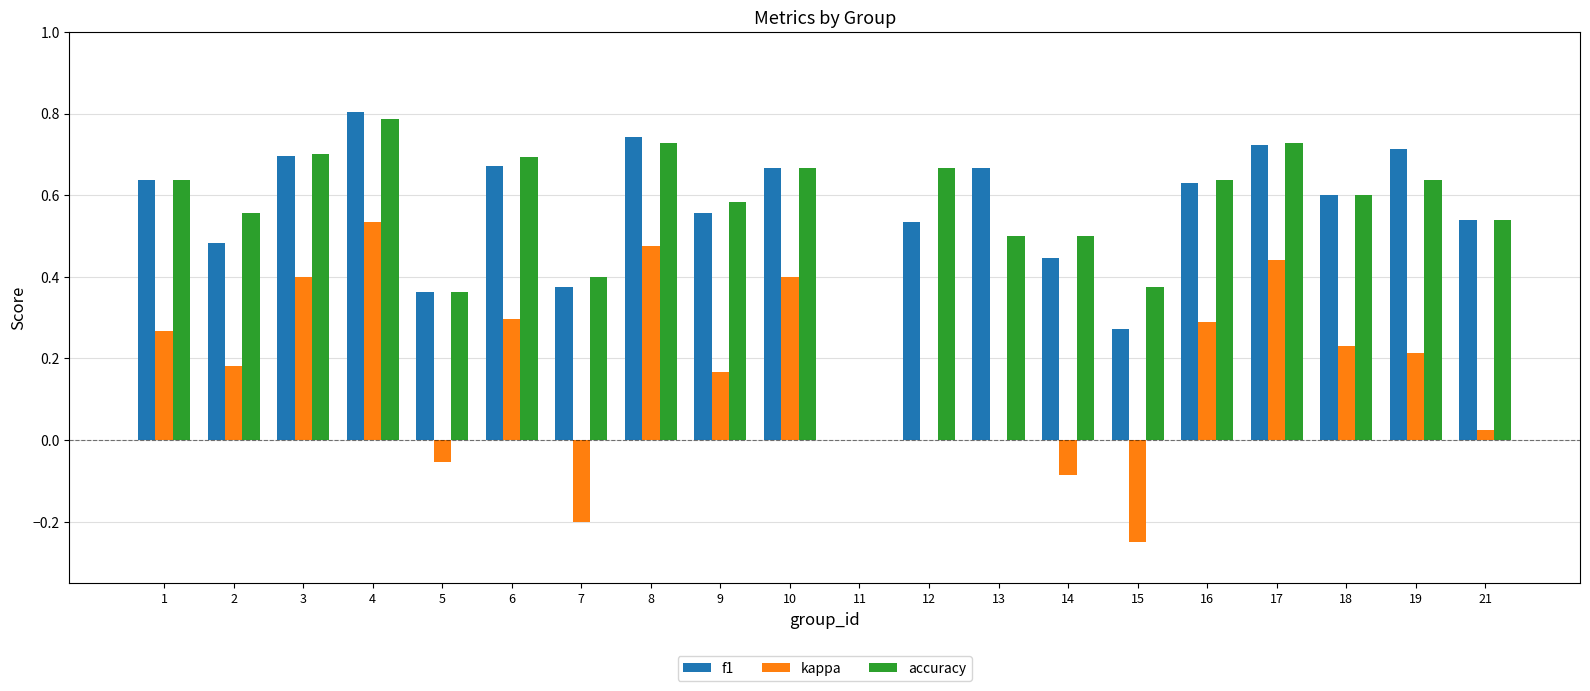

What is the sum of the accuracy values at 17 and 6?

1.4